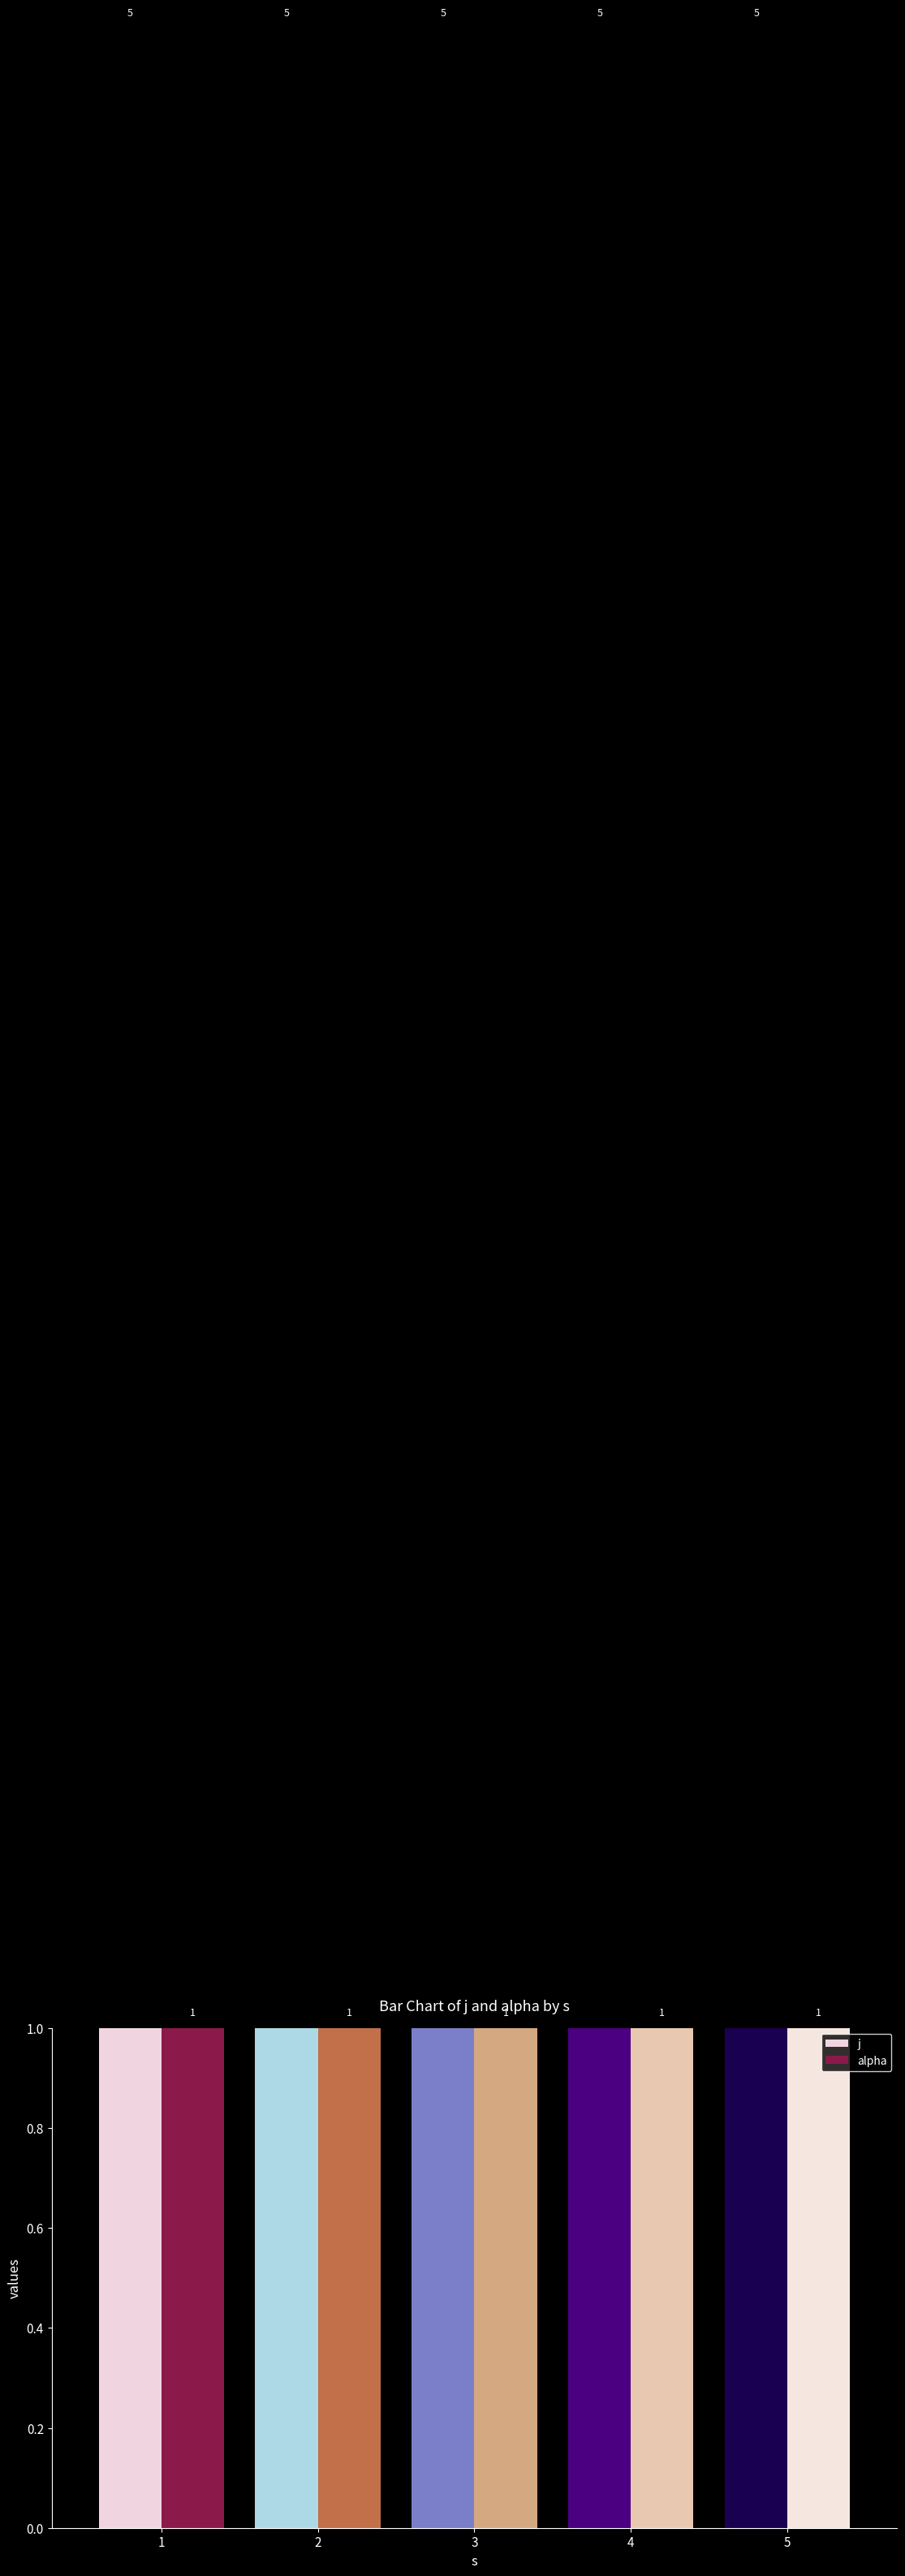

What is the value of the j bar at the 4th from the left?

5